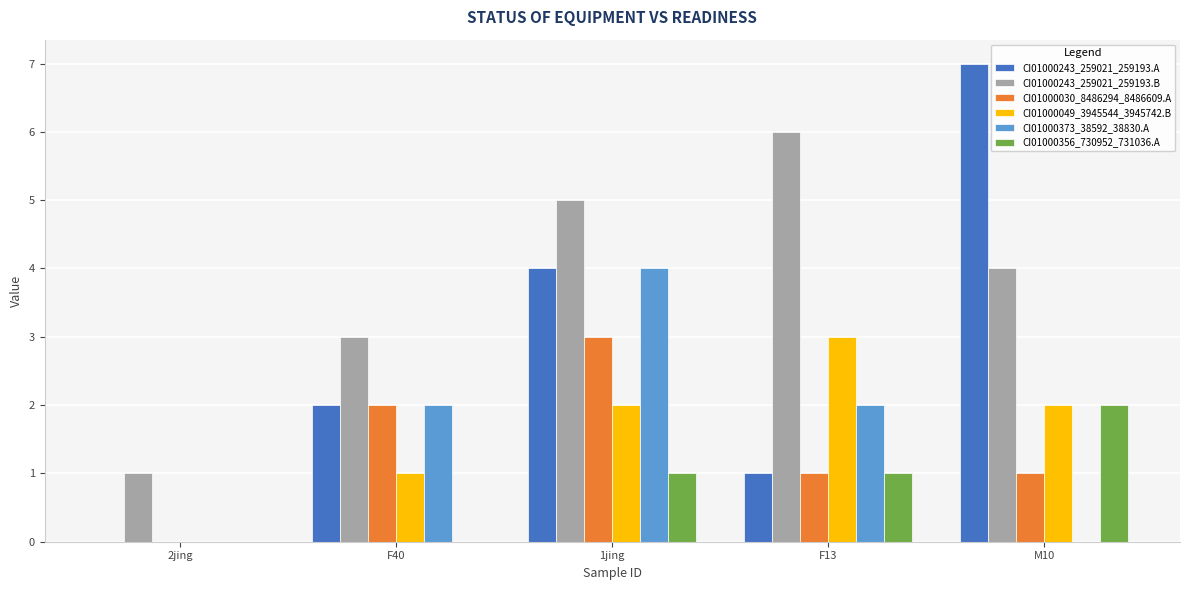

Is it true that CI01000030_8486294_8486609.A equals 0 at 2jing?

True